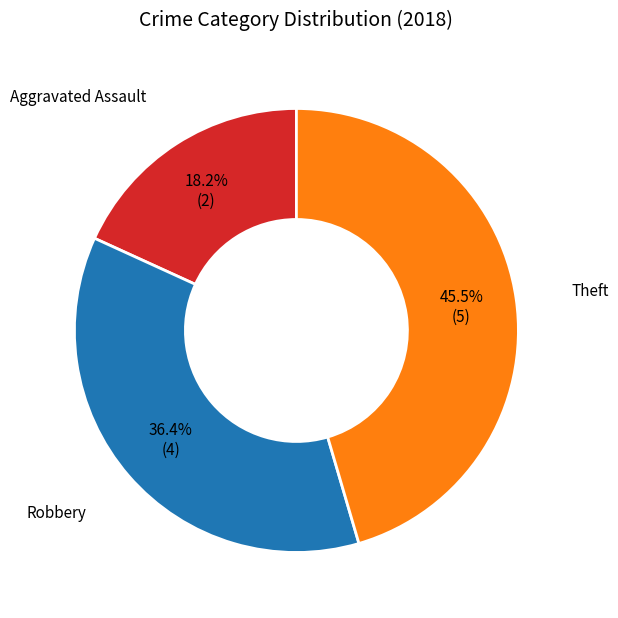

To the nearest percent, what is the difference between the largest and smallest slice percentages?

27%